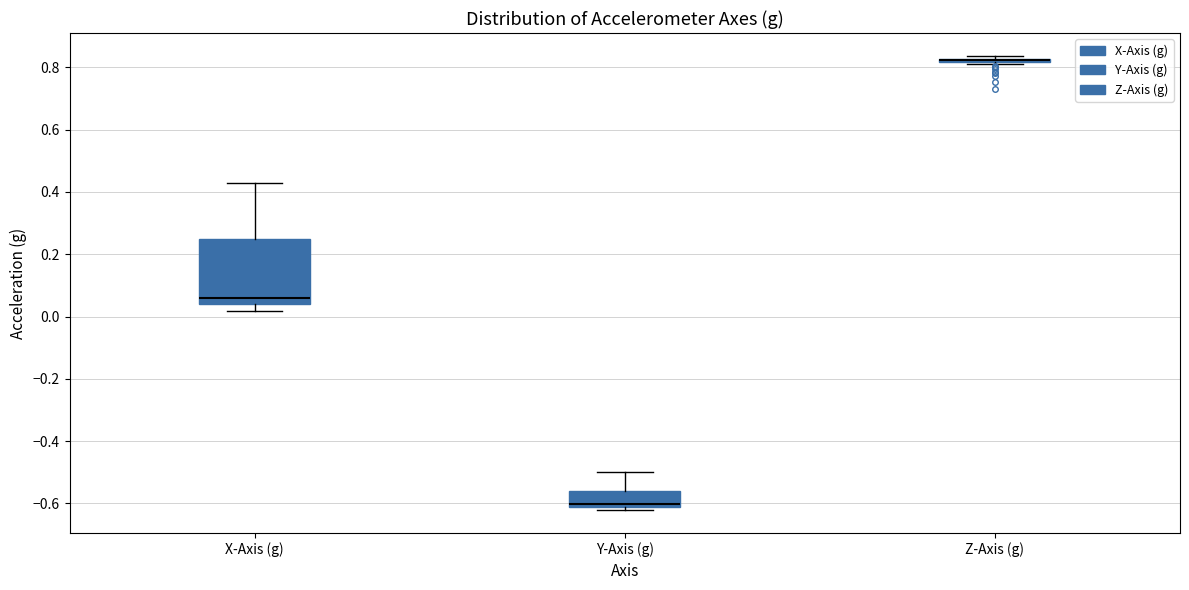

Reading left to right, transcribe this box plot: for each box, give where its median line is, the range the box spans, and where its two whiskers end, as read against the y-axis. The values are not printed on the chart, so give them approximately, as read against the axis.

X-Axis (g): median 0.06, box 0.04 to 0.26, whiskers 0.02 to 0.42
Y-Axis (g): median -0.60, box -0.62 to -0.56, whiskers -0.62 (just below the box's lower edge) to -0.50
Z-Axis (g): box collapsed to a line at 0.82, whiskers 0.82 to 0.84